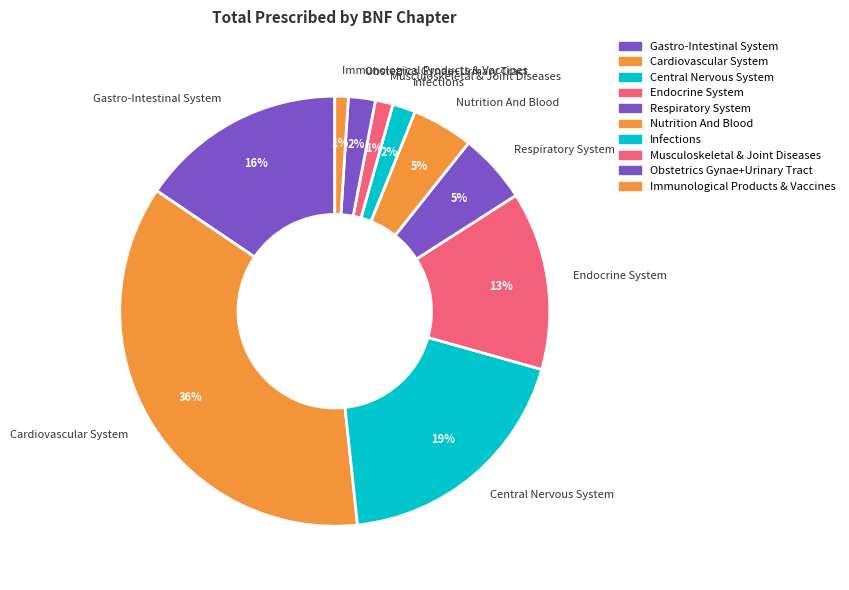

Is there a majority slice in this chart?

No